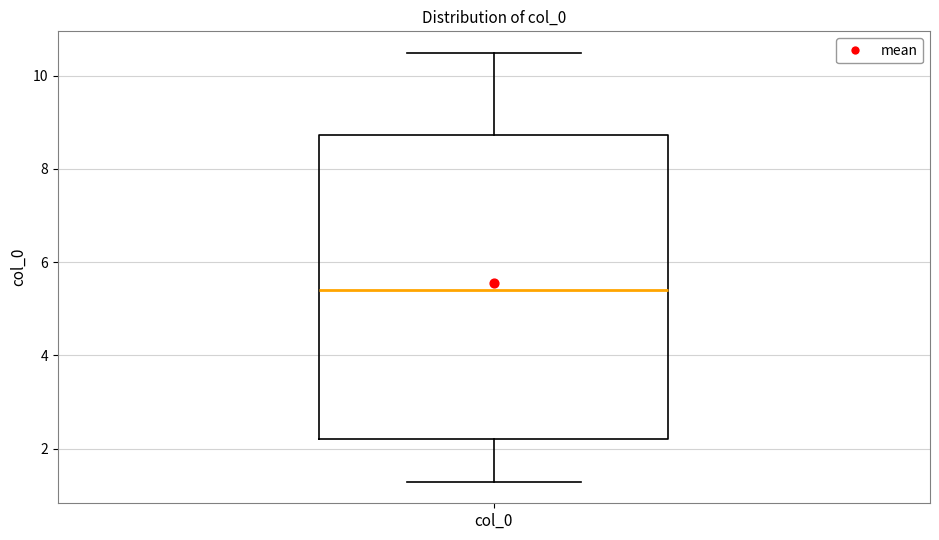

Read this box plot against the y-axis: the position of the median line, the range covered by the box, and the ends of both whiskers. The values are not printed on the chart, so give them approximately, as read against the axis.

median 5.4, box 2.2 to 8.8, whiskers 1.2 to 10.4